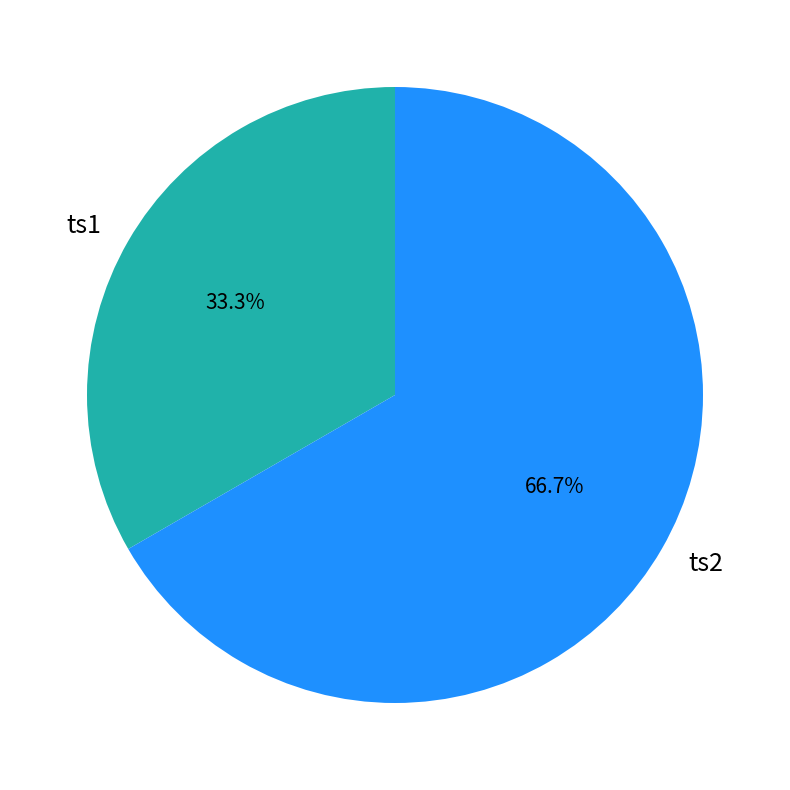

To the nearest percent, what portion does ts1 represent?

33%